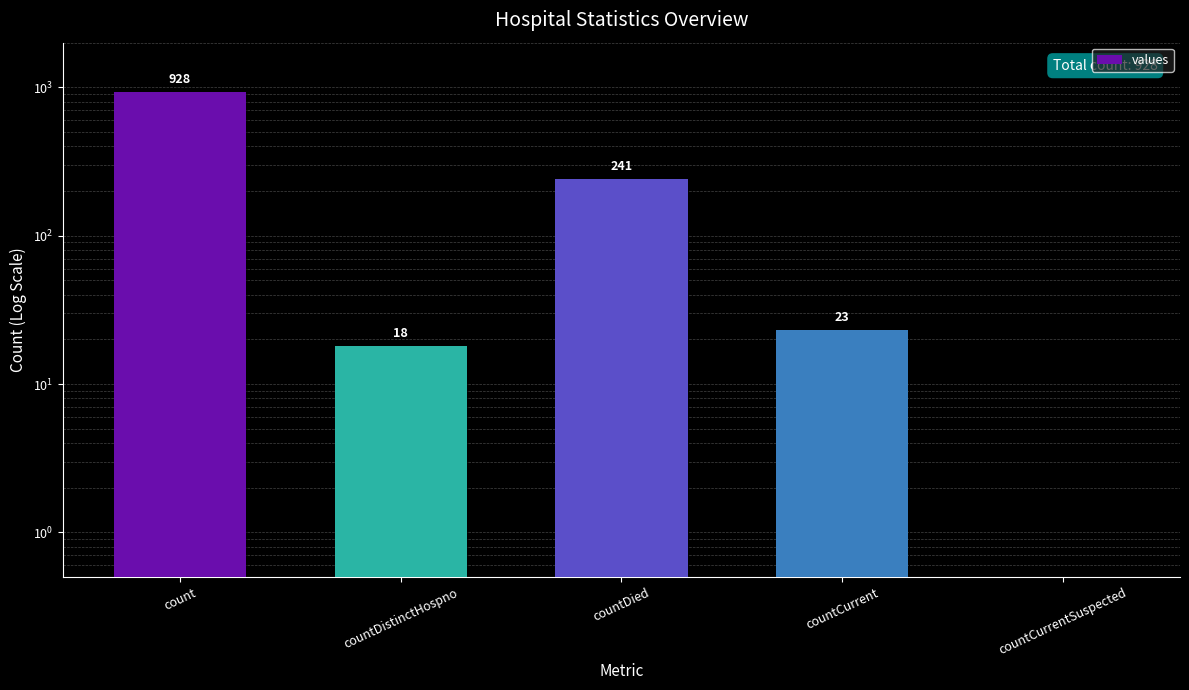

What is the greatest value displayed?

928.0